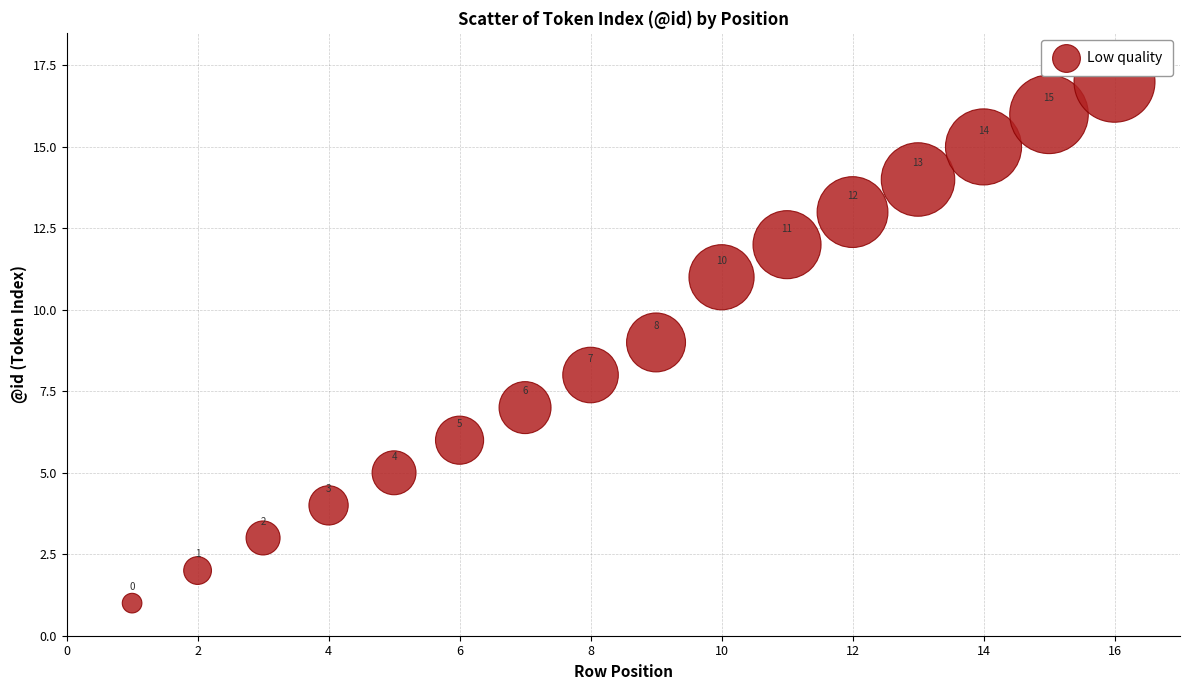

What is the range of Y values (max minus min)?

16